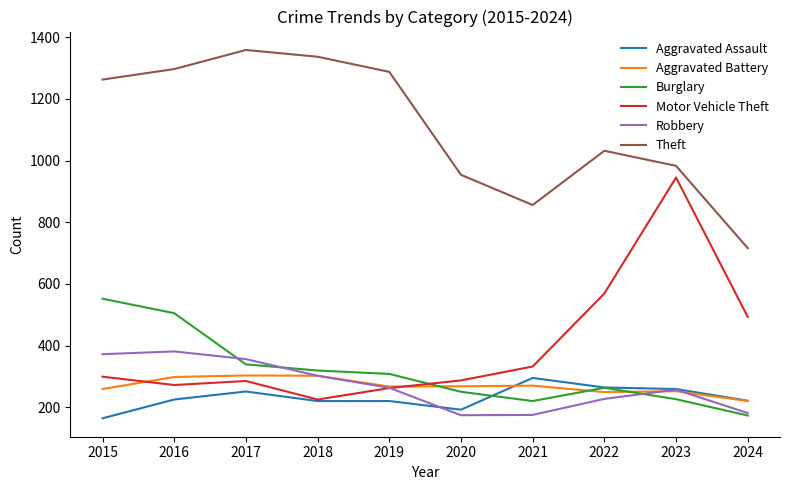

The Aggravated Battery series shows 90 at 2016. True or false?

False